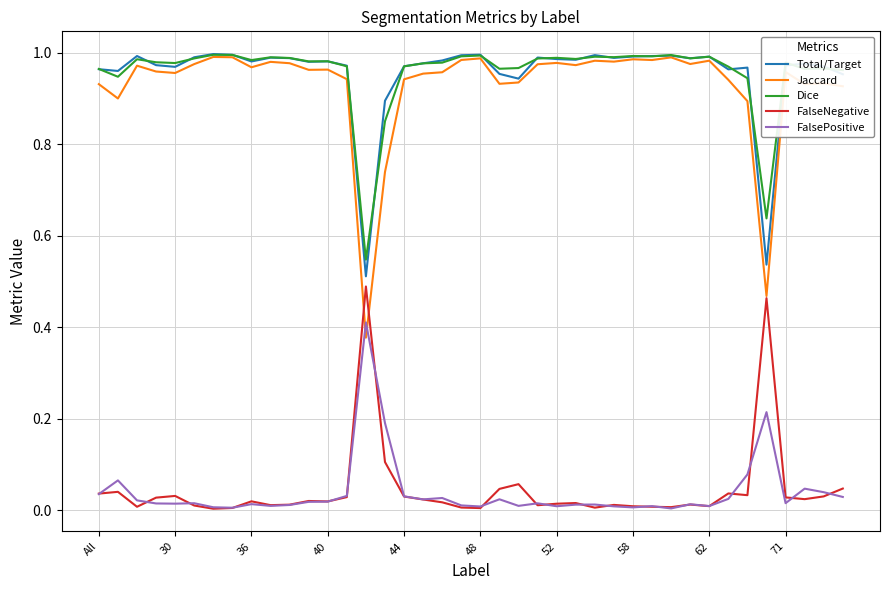

True or false: Total/Target and FalsePositive cross at least once.

False